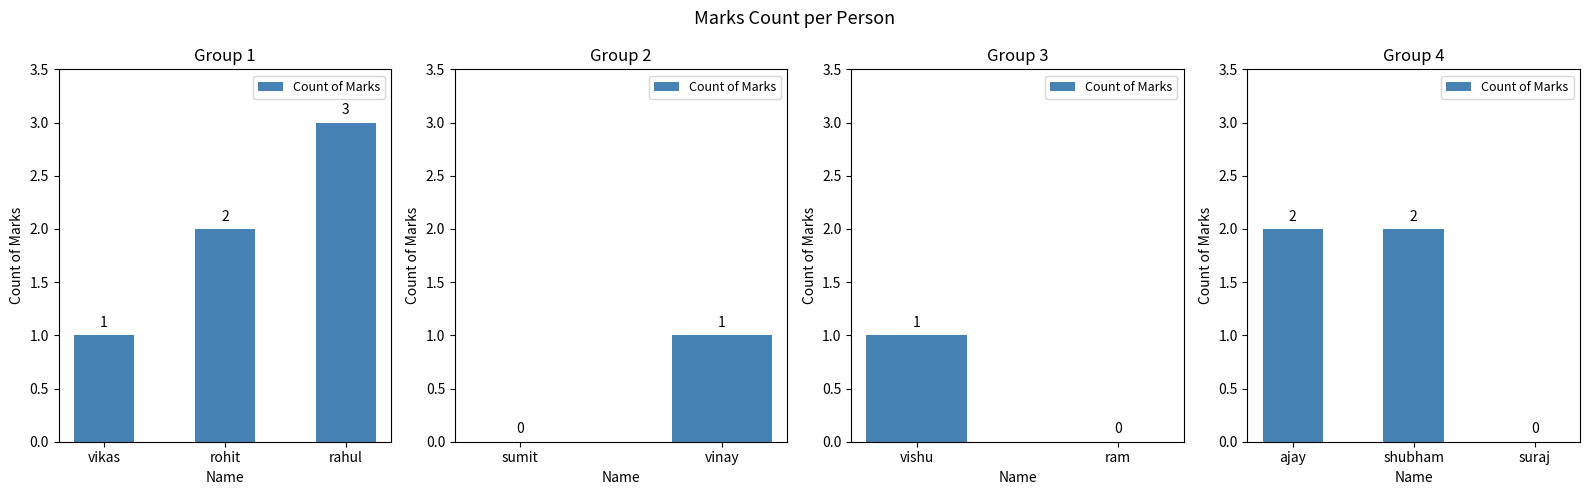

At which label is the value closest to 1?

ajay